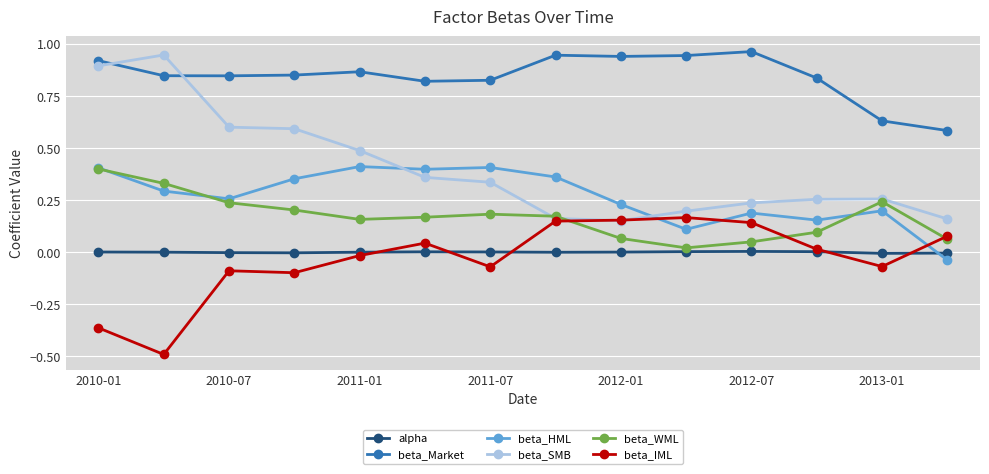

Which series has the largest total across all categories?

beta_Market